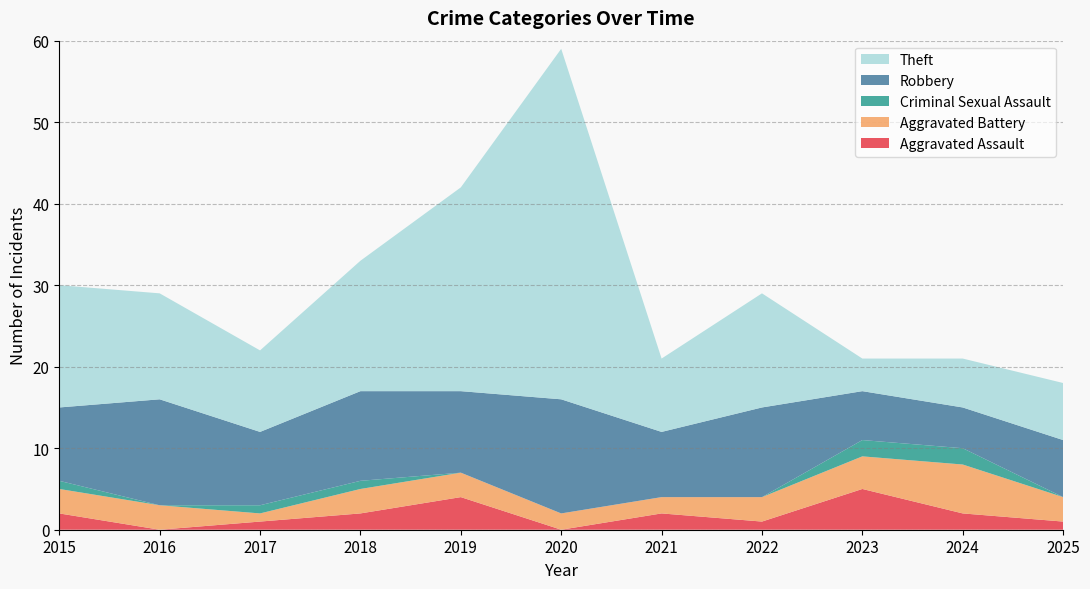

Reading right to left, transcribe all the data shown in this chart.

Aggravated Assault: 1	2	5	1	2	0	4	2	1	0	2
Aggravated Battery: 3	6	4	3	2	2	3	3	1	3	3
Criminal Sexual Assault: 0	2	2	0	0	0	0	1	1	0	1
Robbery: 7	5	6	11	8	14	10	11	9	13	9
Theft: 7	6	4	14	9	43	25	16	10	13	15